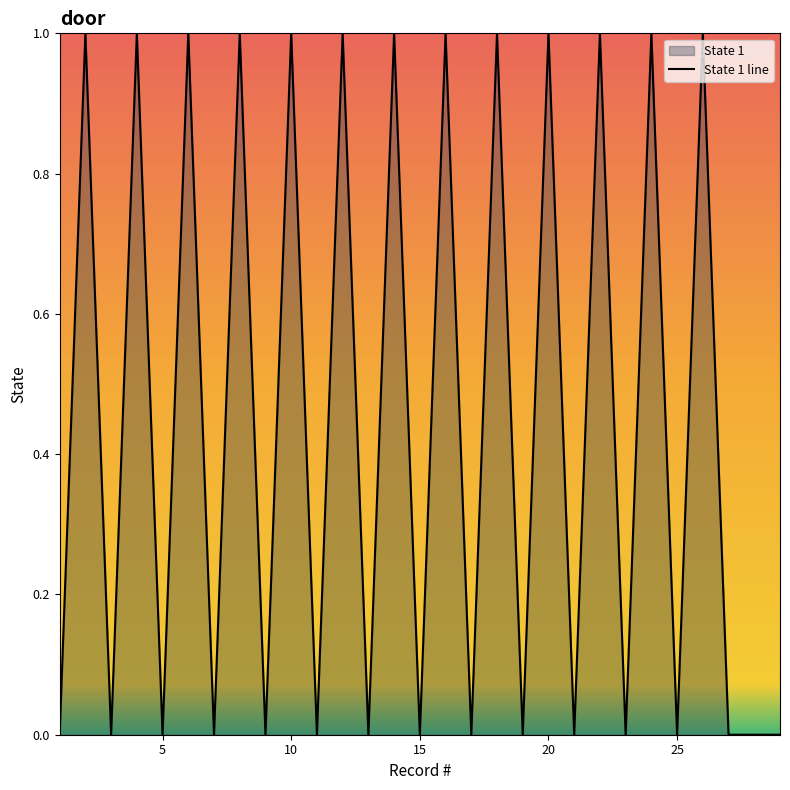

True or false: the data shows 0 at 15.

True